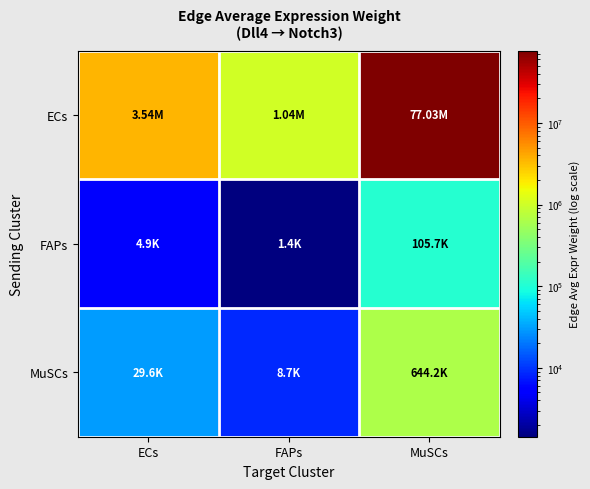

Count the number of categories in the chart.

3